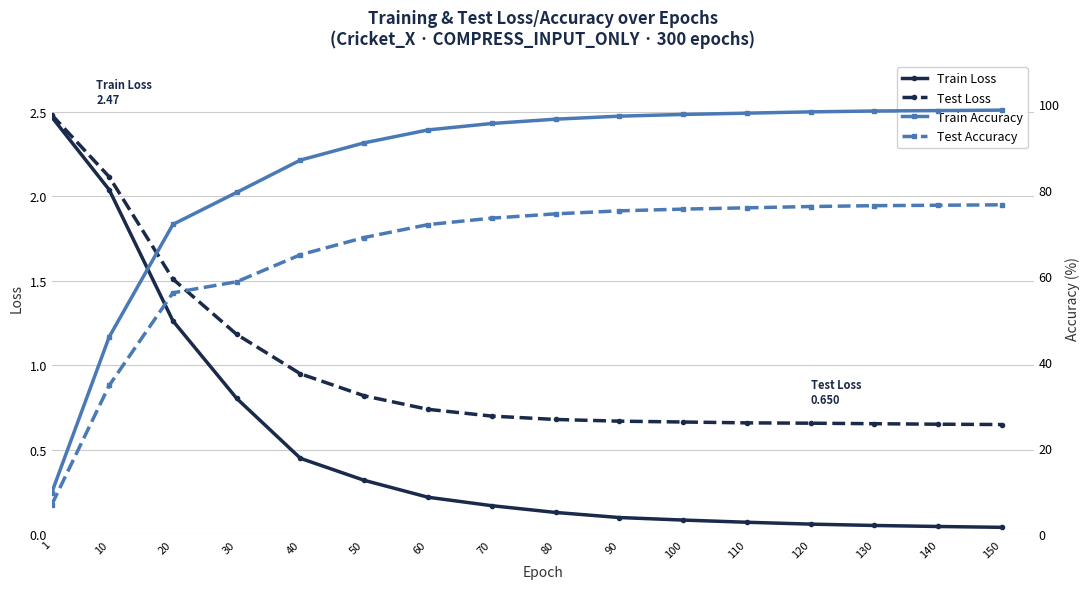

Which category has the lowest value across all series?

150